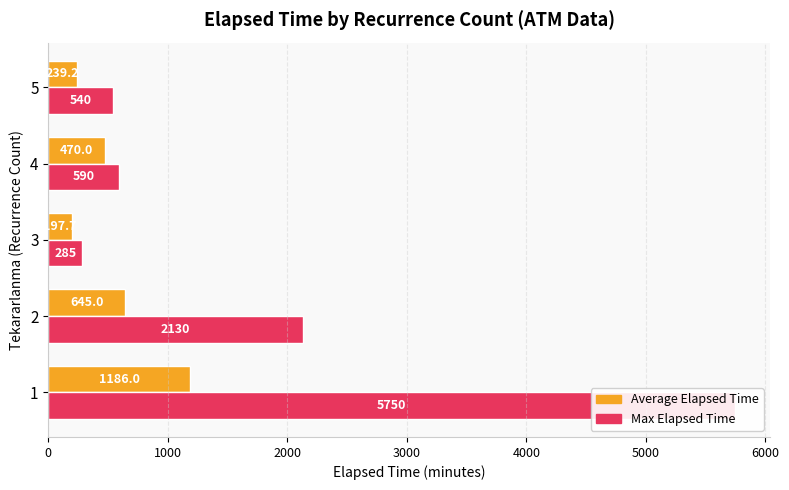

What is the greatest value displayed?

5750.0